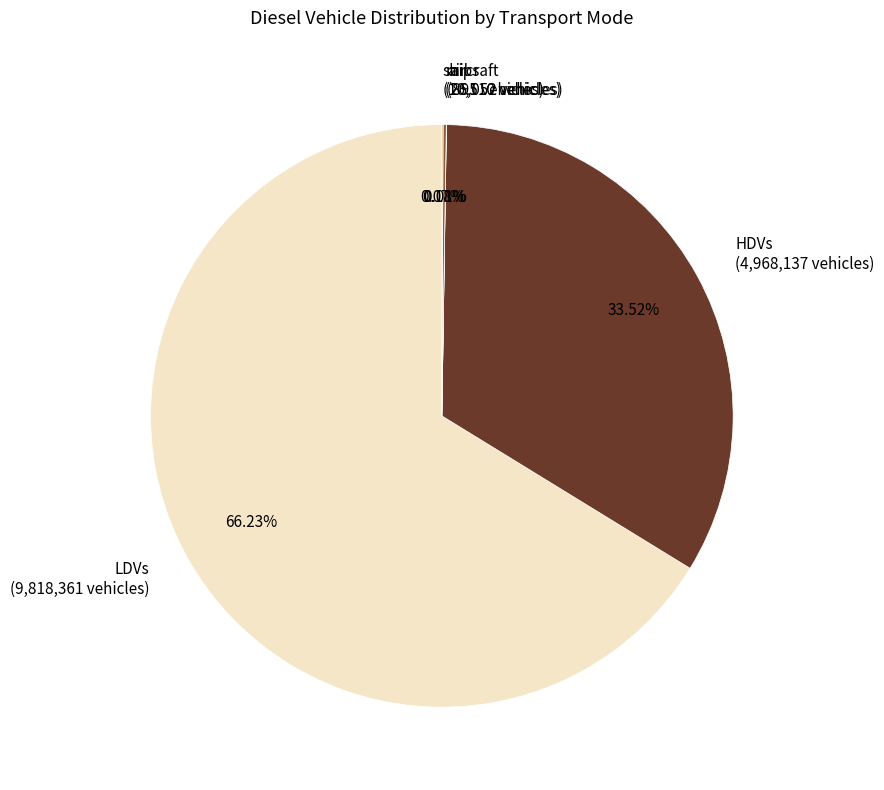

Which slice is the largest?

LDVs